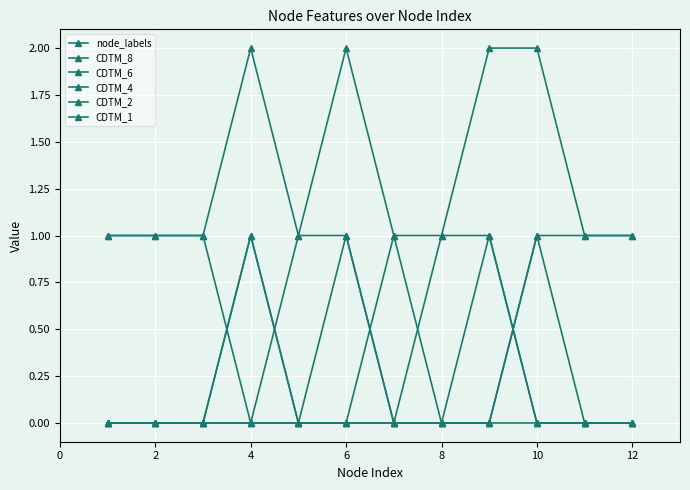

Is this an area chart (filled region under the line)?

No